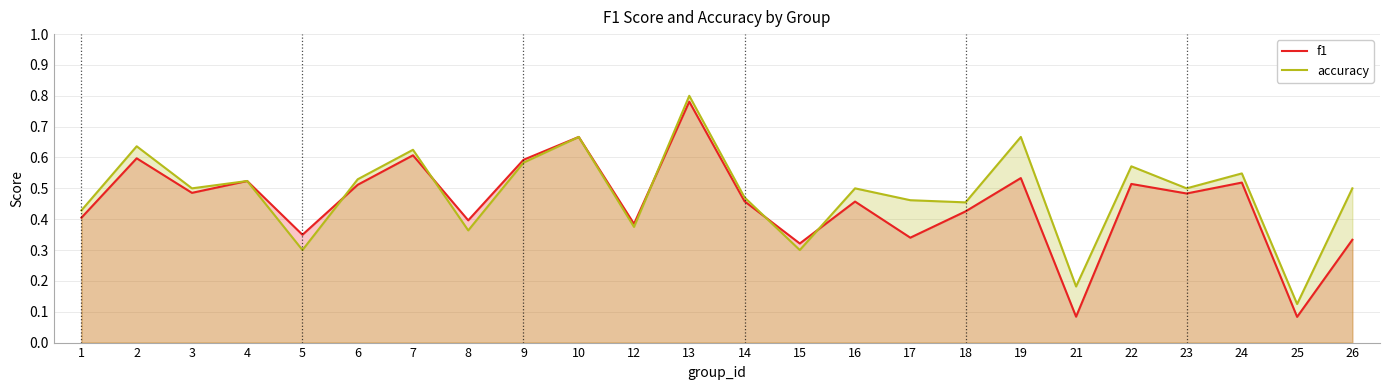

Is it true that accuracy equals 0.9 at 10?

False